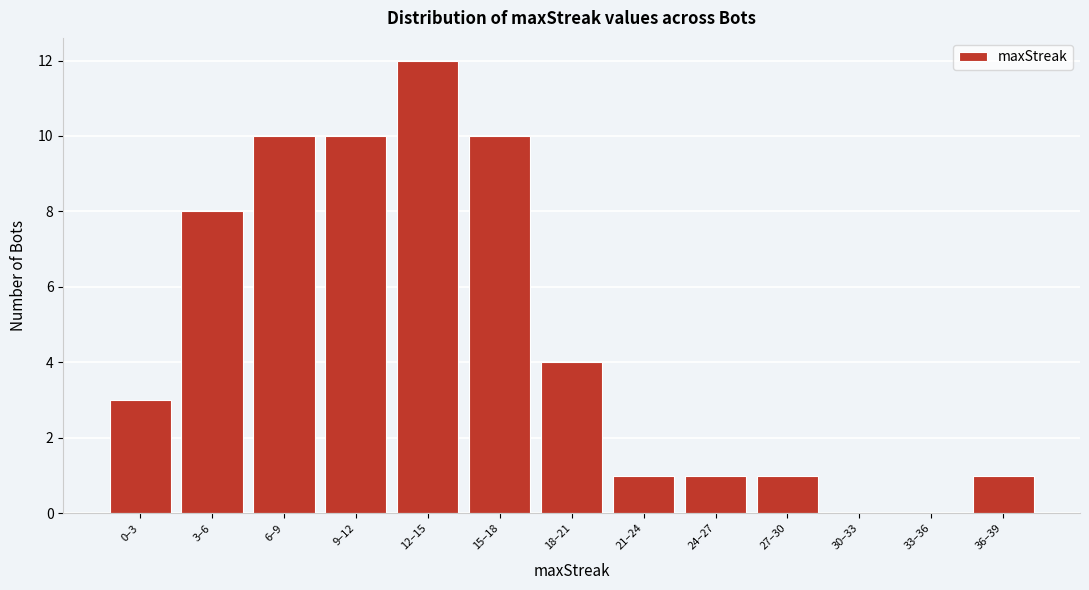

Reading left to right, list all the values displayed in this chart.

0–3=3	3–6=8	6–9=10	9–12=10	12–15=12	15–18=10	18–21=4	21–24=1	24–27=1	27–30=1	30–33=0	33–36=0	36–39=1